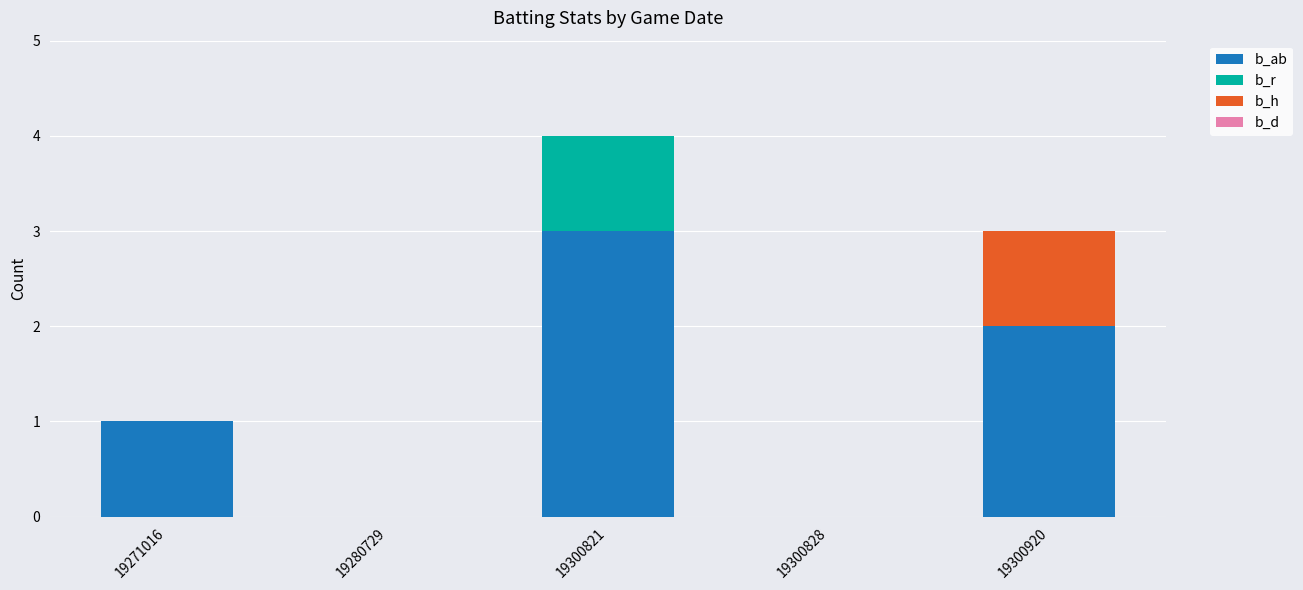

Count the number of categories in the chart.

5